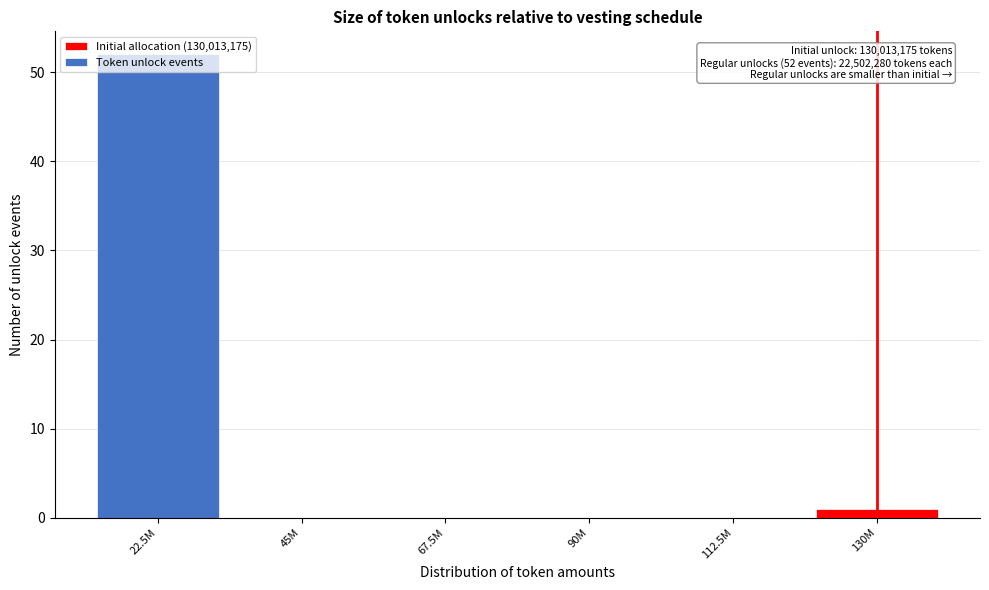

Is it true that the value at 112.5M is -19?

False